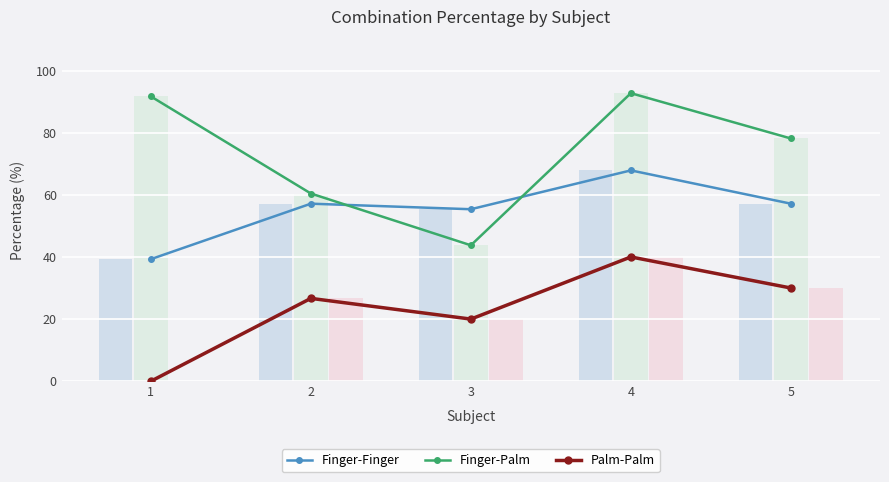

Rank the series at 4 from lowest to highest value.

Palm-Palm, Finger-Finger, Finger-Palm